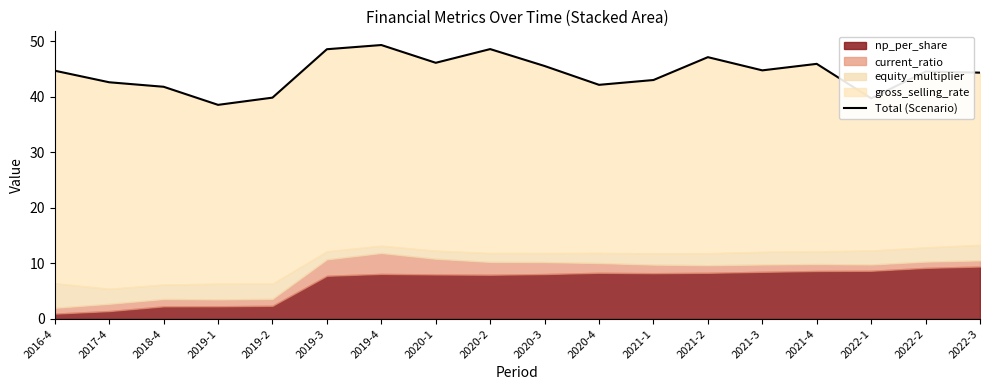

What position from the right is 2019-2?

14